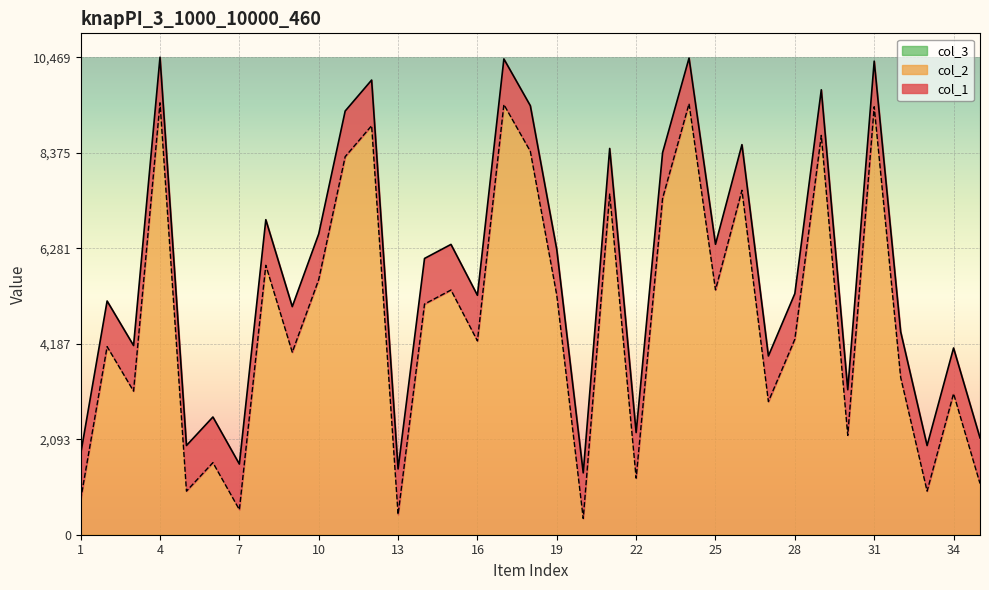

List the series in order of their overall mean, lowest first.

col_2, col_1